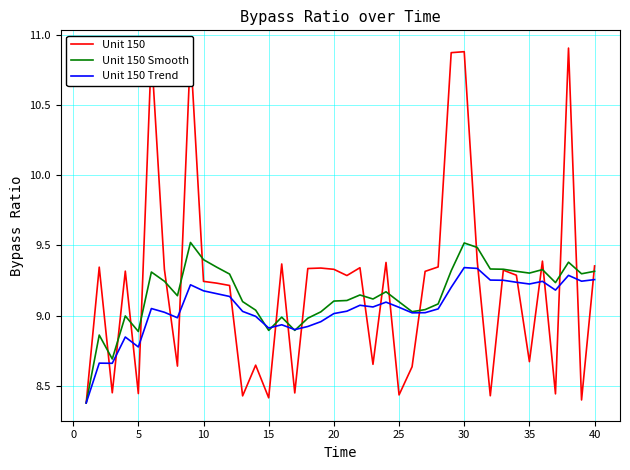

Count the number of data series in this chart.

3